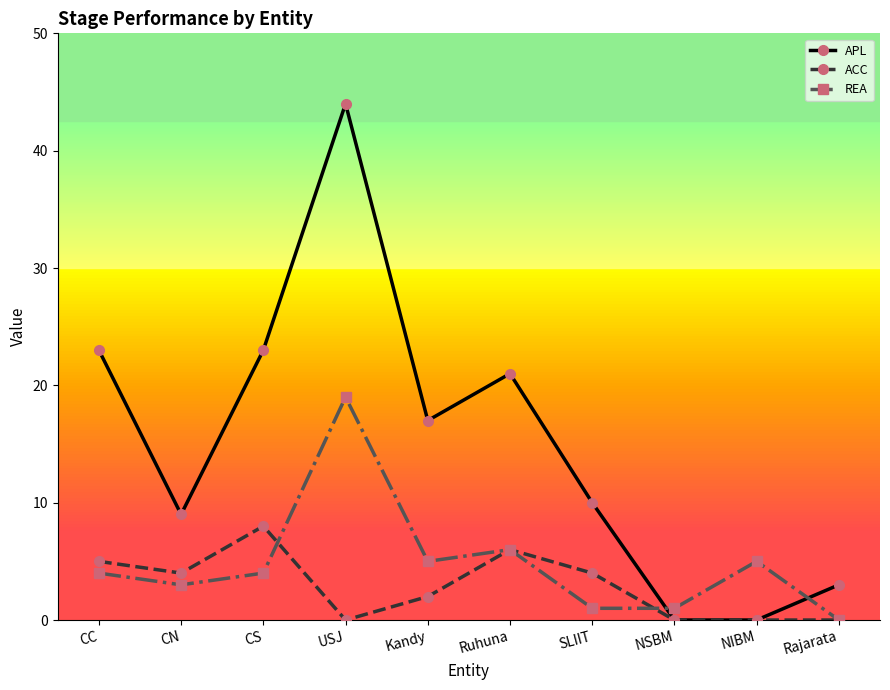

What is the difference between the highest and lowest values at CC?

19